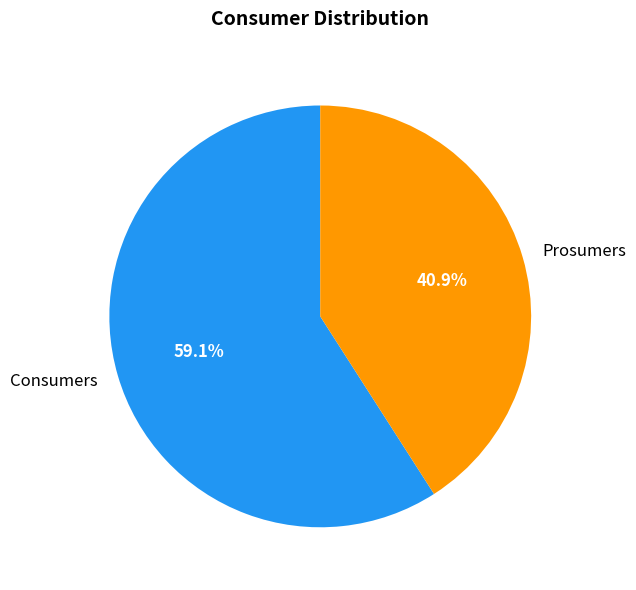

What percentage do Consumers and Prosumers together represent?

100.0%